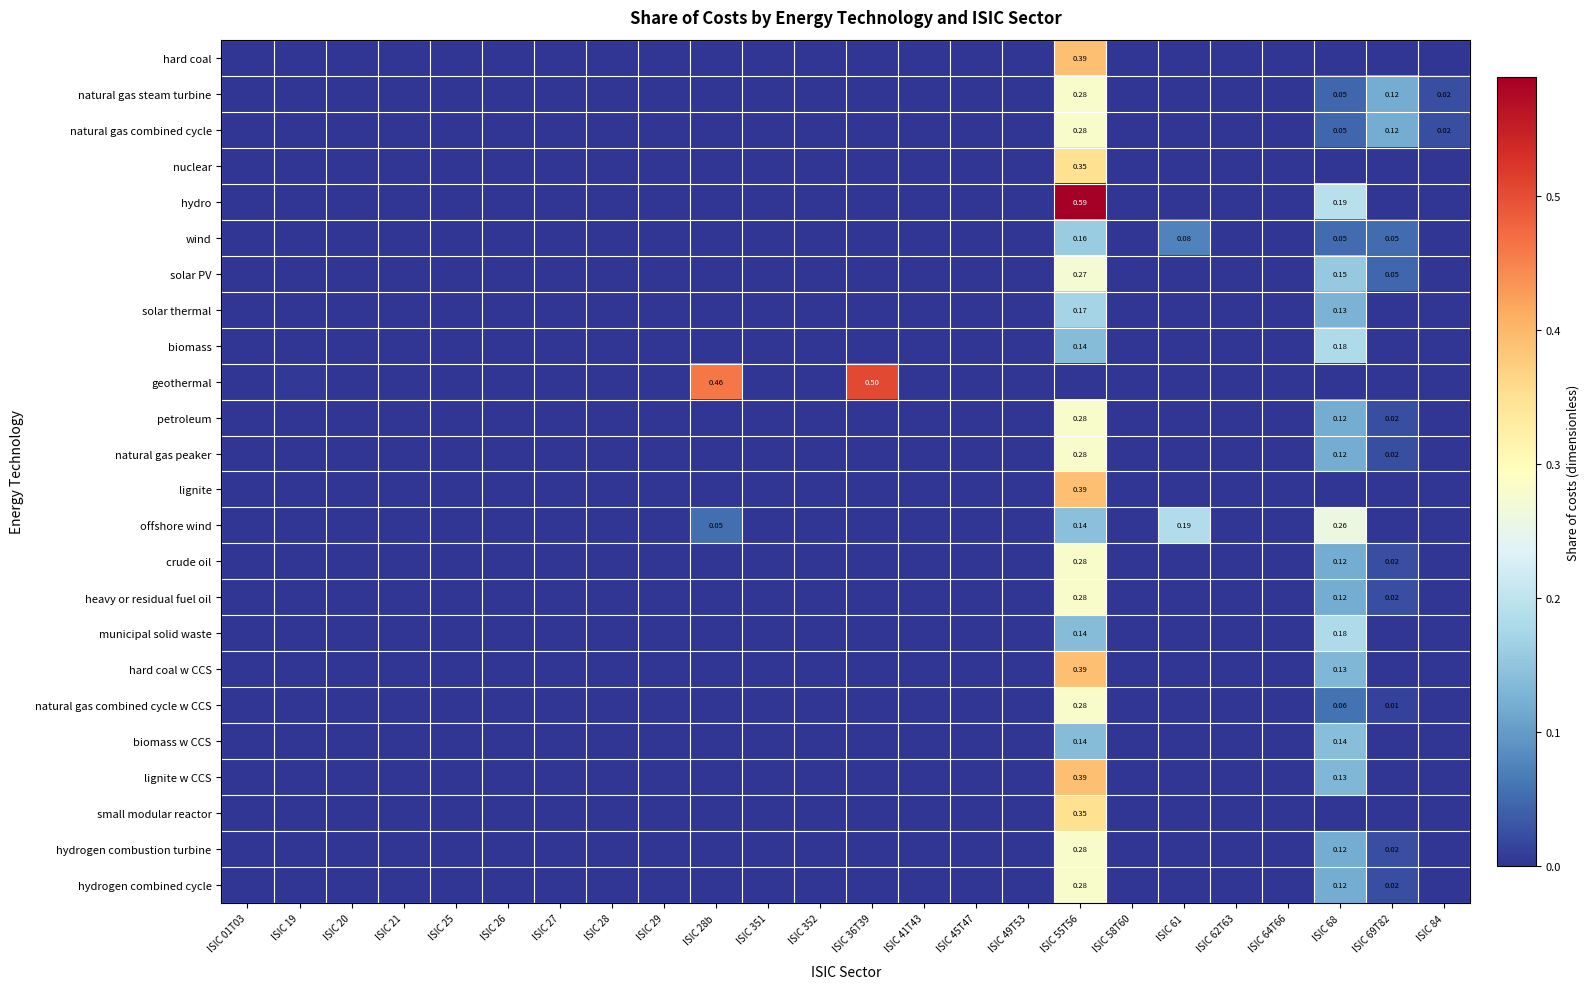

True or false: lignite has a value of 0.0 at ISIC 49T53.

True